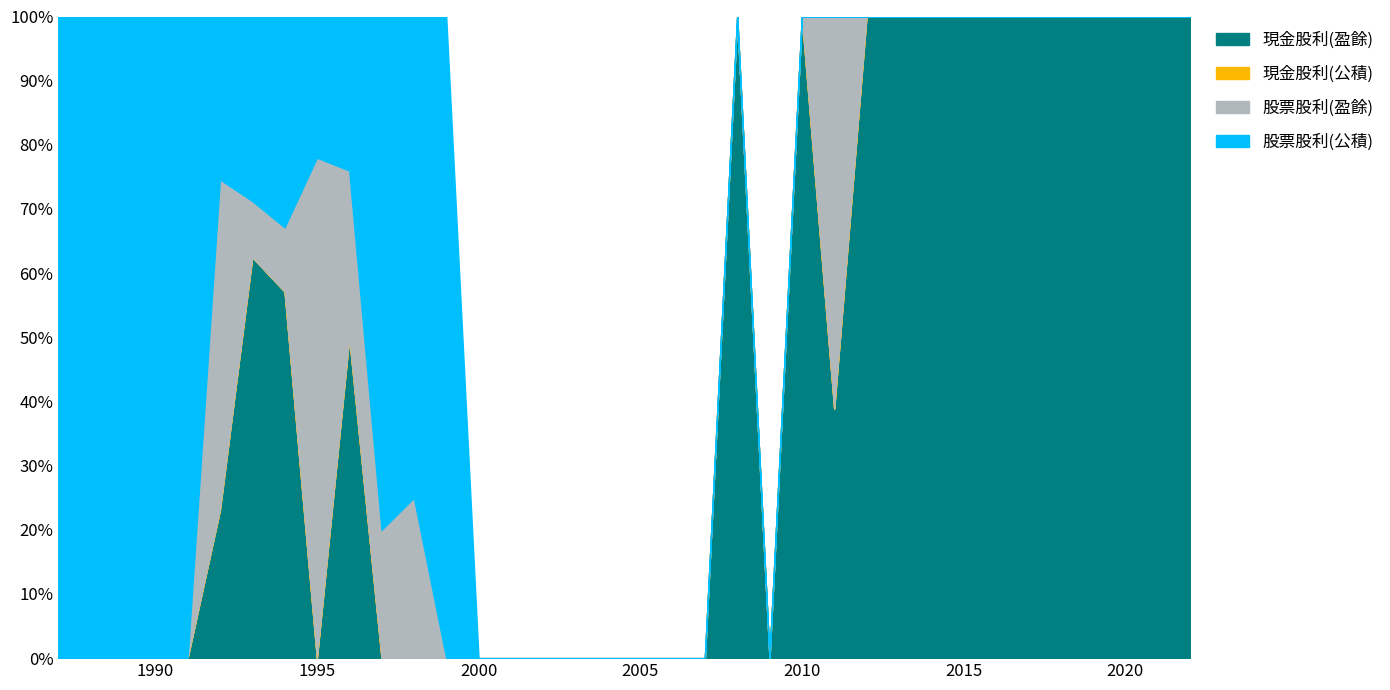

How many values in the 現金股利(盈餘) series exceed 0?

18